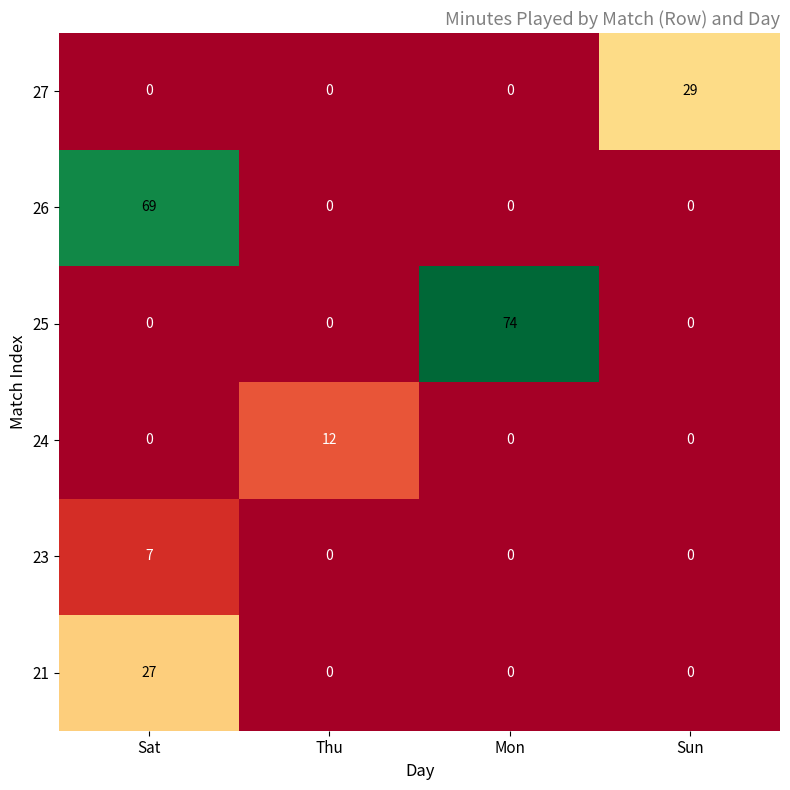

Rank the series by their maximum value, from lowest to highest.

23, 24, 21, 27, 26, 25